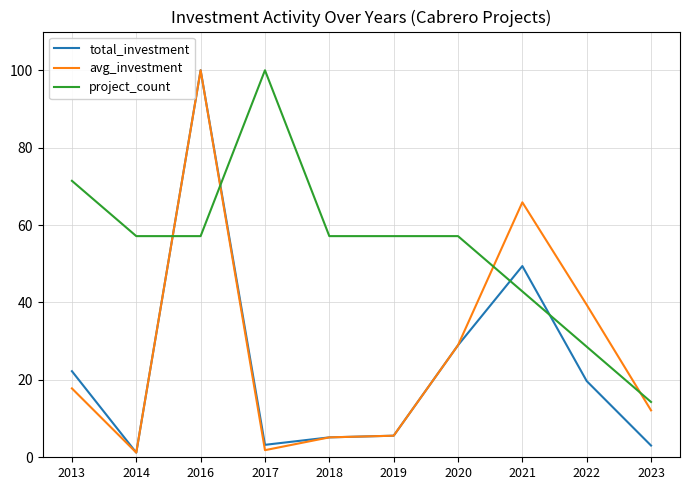

Where do project_count and avg_investment first cross each other?

2014 and 2016